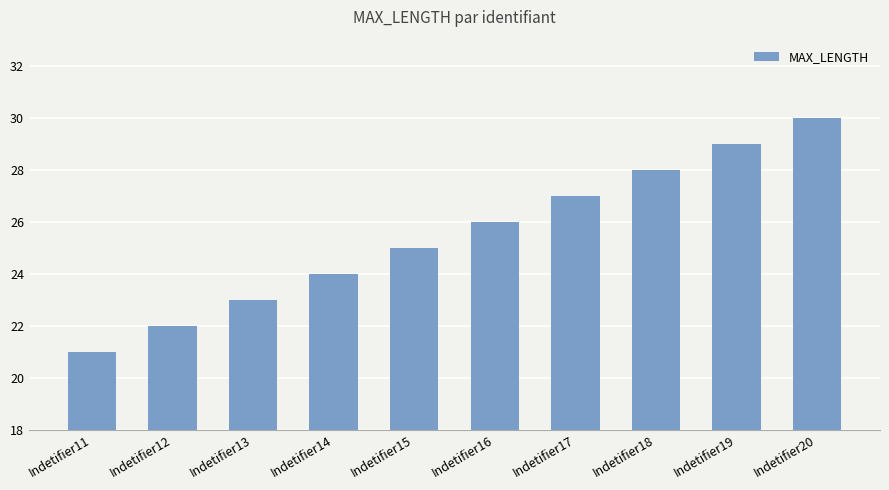

Which category has the lowest value across all series?

Indetifier11